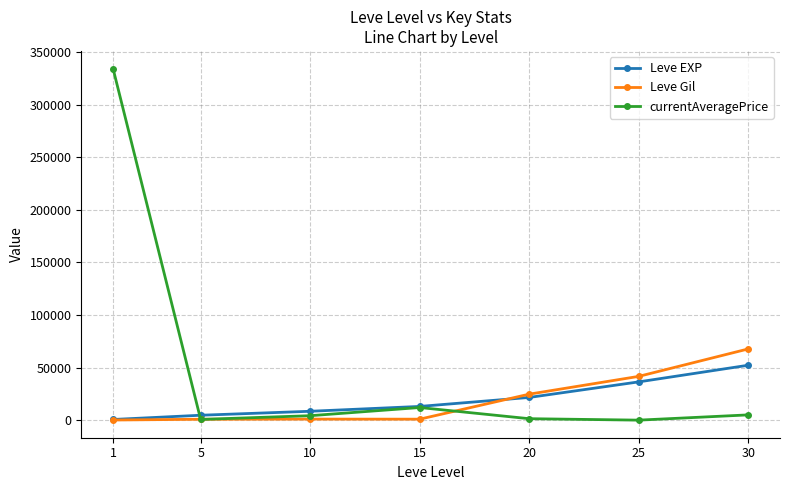

The value of Leve EXP at 25 is 36390. True or false?

True